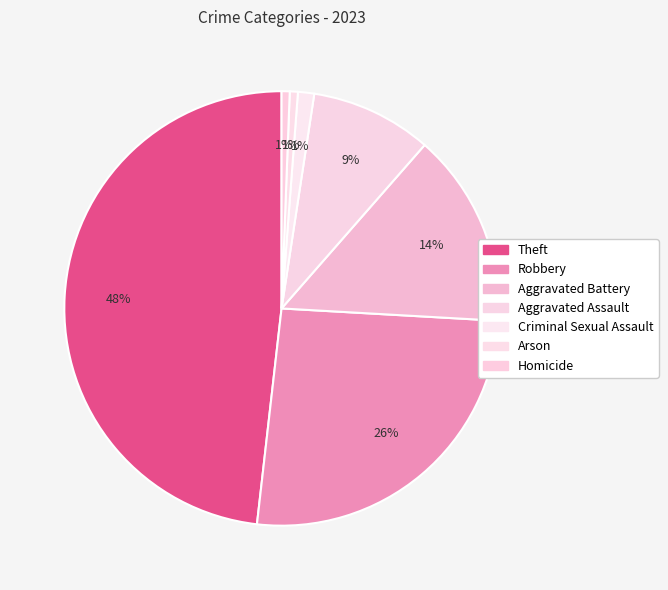

How many slices are in this pie chart?

7